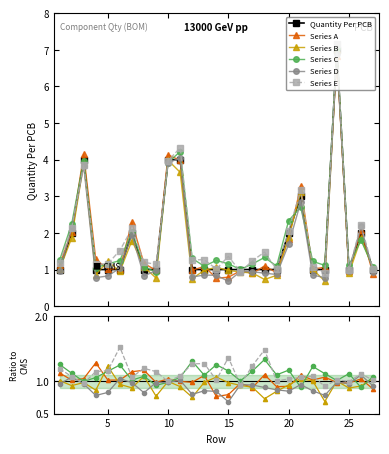

Reading left to right, extract all data points from this chart.

Quantity Per PCB: 1.0	2.0	4.0	1.0	1.0	1.0	2.0	1.0	1.0	4.0	4.0	1.0	1.0	1.0	1.0	1.0	1.0	1.0	1.0	2.0	3.0	1.0	1.0	7.0	1.0	2.0	1.0
Series A: 1.1	1.0	1.0	1.3	1.0	1.0	1.1	1.2	1.0	1.0	1.0	1.0	1.1	0.8	0.8	1.0	0.9	1.1	0.9	0.9	1.1	1.0	1.1	1.0	1.0	1.0	0.9
Series B: 1.0	0.9	1.0	0.9	1.2	0.9	0.9	1.1	0.8	1.0	0.9	0.8	1.0	1.1	1.0	0.9	0.9	0.7	0.8	0.9	1.0	1.0	0.7	1.0	0.9	0.9	1.0
Series C: 1.3	1.1	1.0	1.1	1.1	1.2	1.0	1.1	0.9	1.0	1.1	1.3	1.1	1.3	1.2	1.0	1.2	1.3	1.1	1.2	0.9	1.2	1.1	1.0	1.1	0.9	1.1
Series D: 1.0	1.1	1.0	0.8	0.8	1.0	1.0	0.8	1.0	1.0	1.0	0.8	0.9	0.8	0.7	0.9	0.9	0.9	0.9	0.8	0.9	0.8	0.8	1.0	1.0	1.1	0.9
Series E: 1.2	1.1	1.0	1.1	1.2	1.5	1.1	1.2	1.1	1.0	1.1	1.3	1.3	1.0	1.4	0.9	1.2	1.5	1.0	1.0	1.1	1.1	0.9	1.0	1.0	1.1	1.0